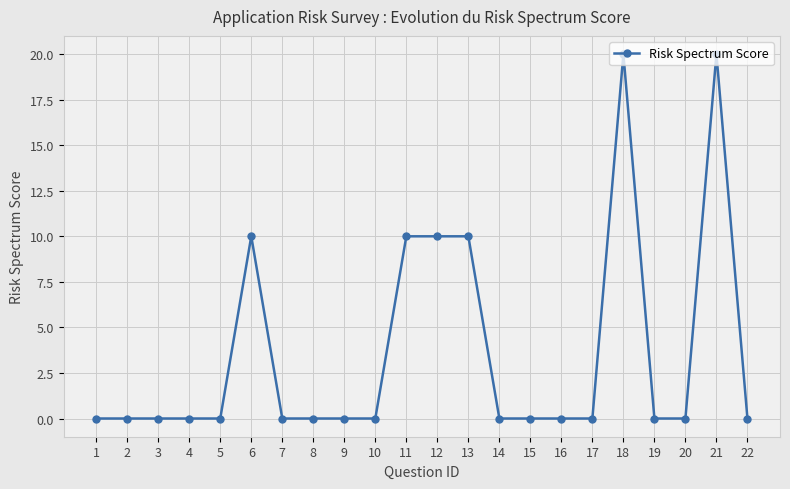

What is the difference between the maximum and minimum values?

20